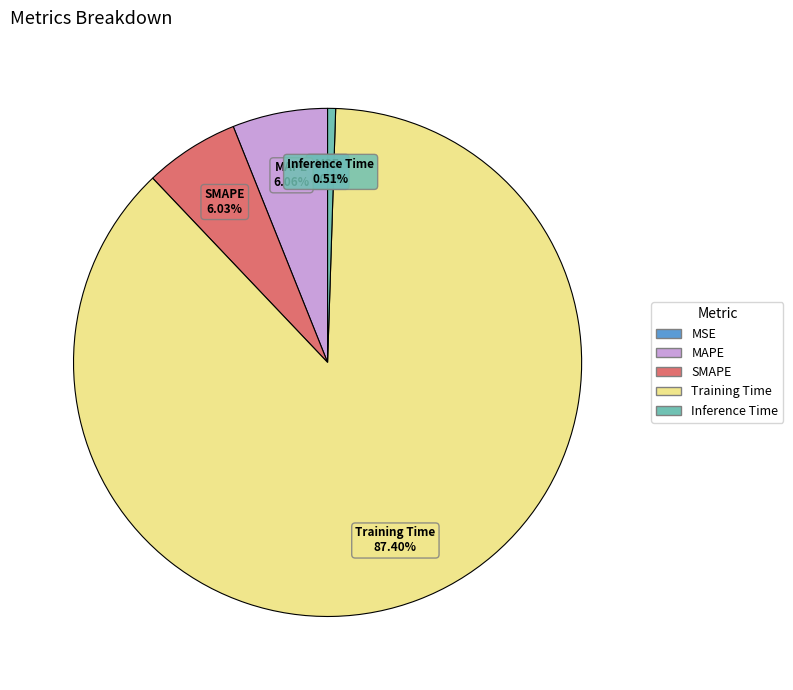

To the nearest percent, what is the difference between the largest and smallest slice percentages?

87%